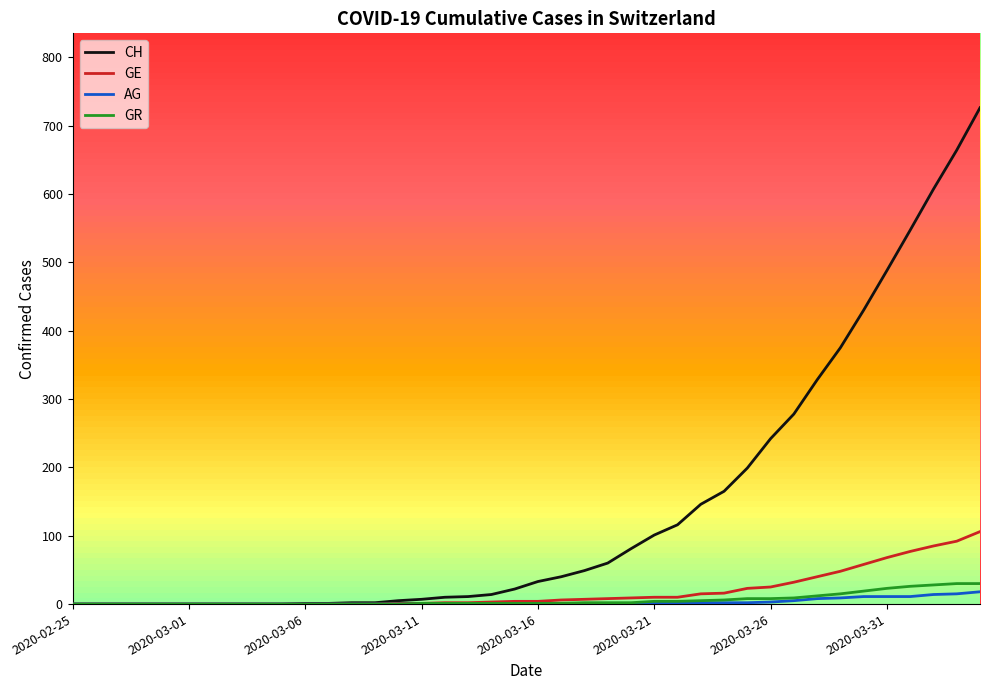

Which series has the widest spread of values?

CH